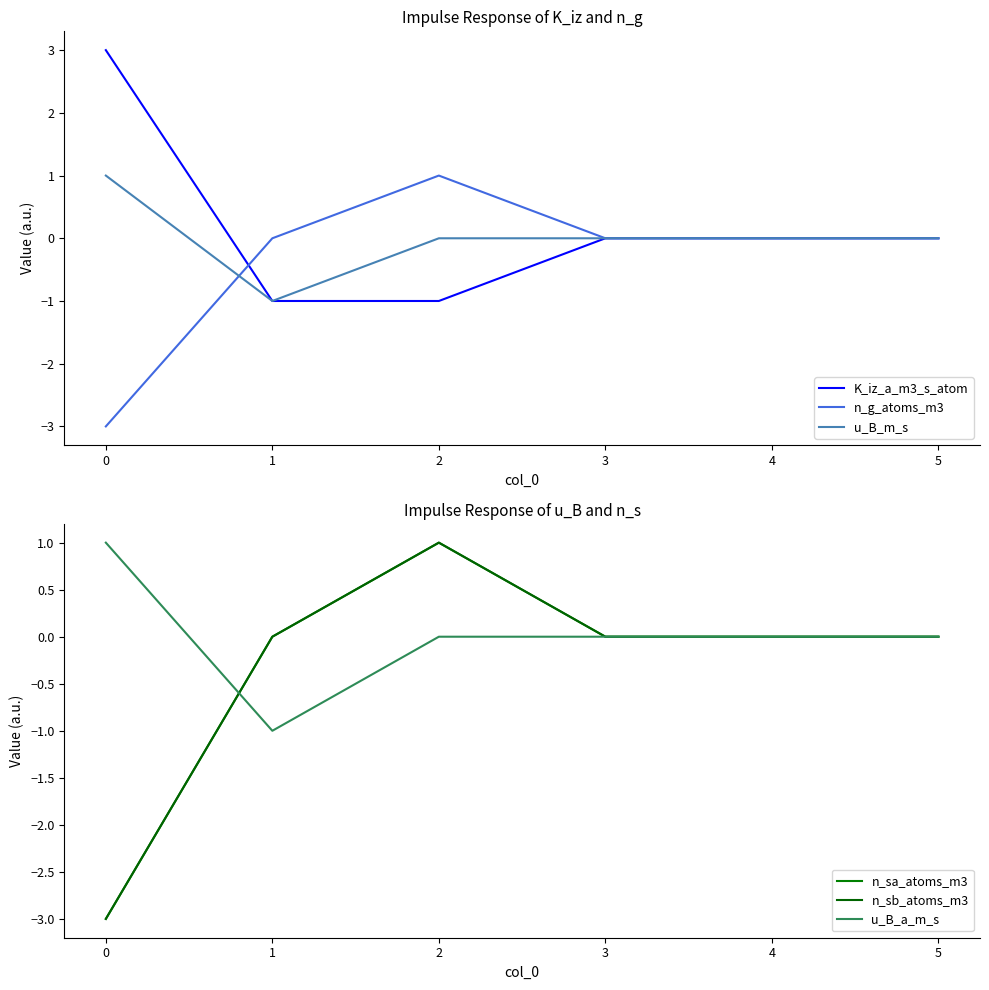

Is it true that u_B_m_s equals -1 at 1?

True